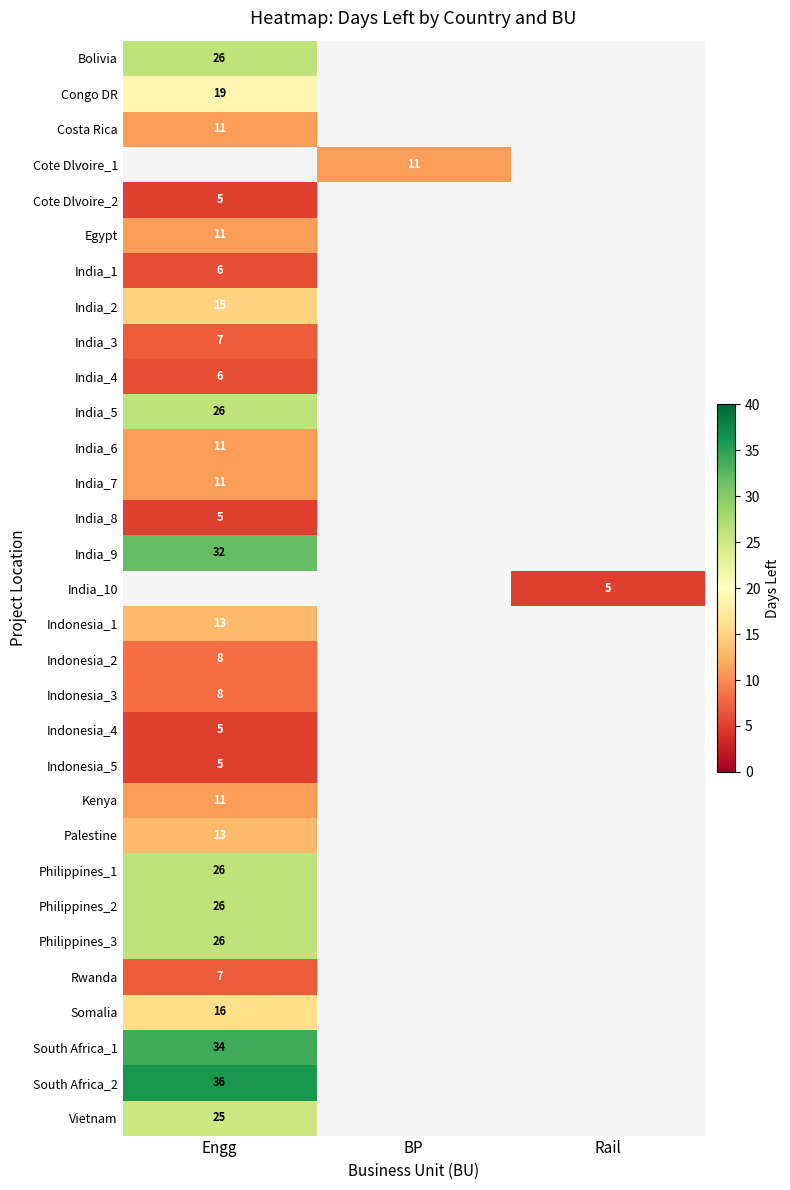

True or false: Congo DR has a value of 19 at Engg.

True